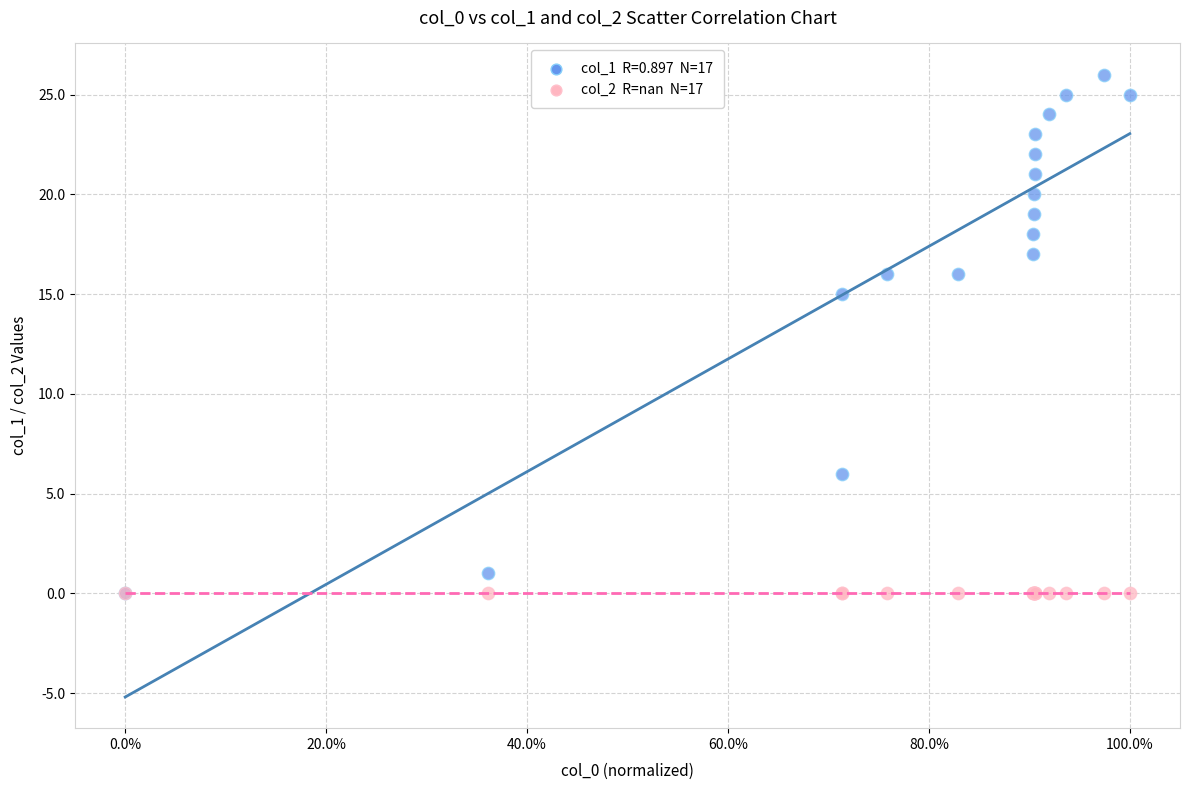

Across all series, what Y value is closest to 13?

15